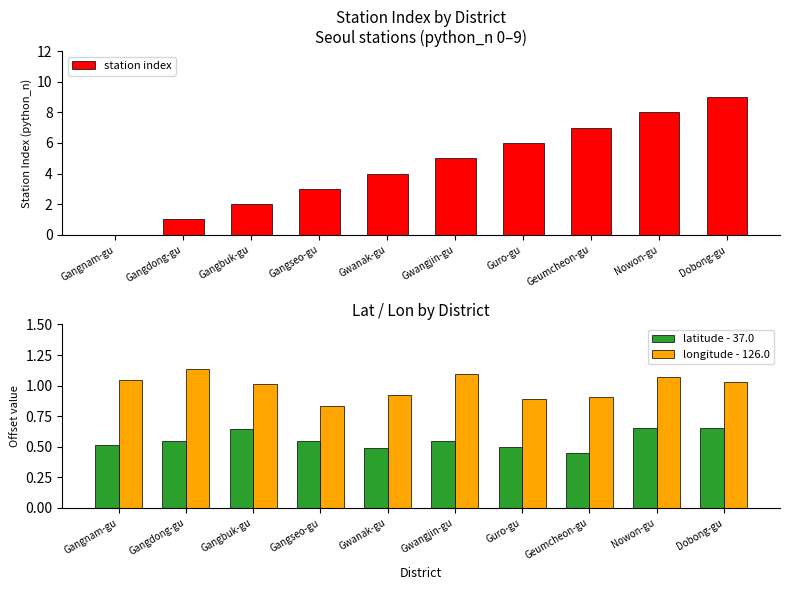

List the series in order of their peak value, highest first.

station index, longitude - 126.0, latitude - 37.0